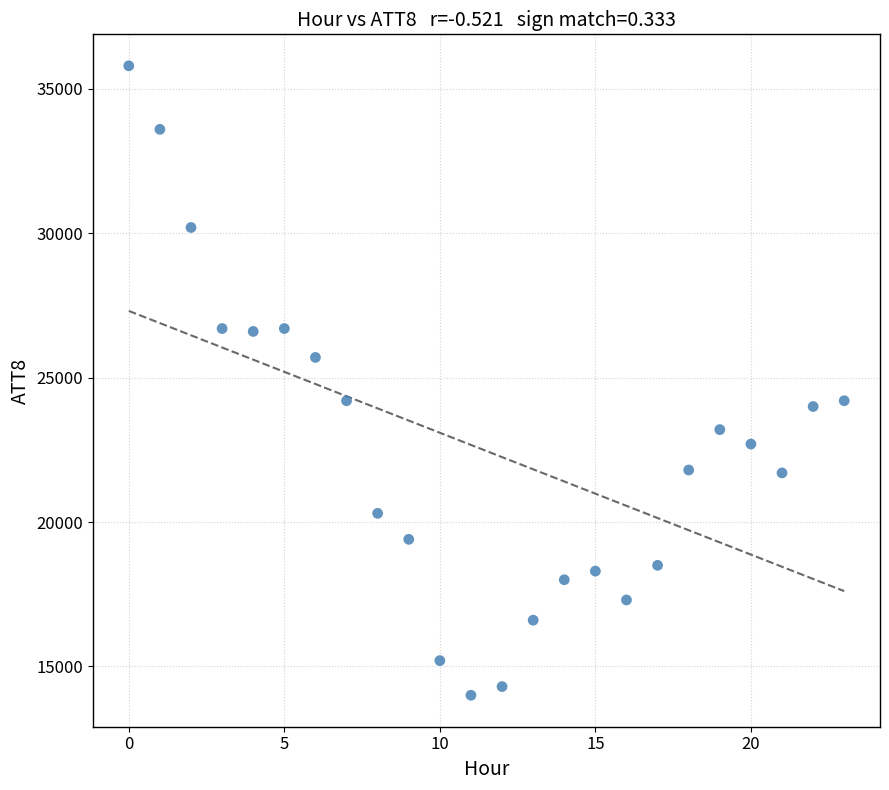

What is the range of Y values (max minus min)?

21800